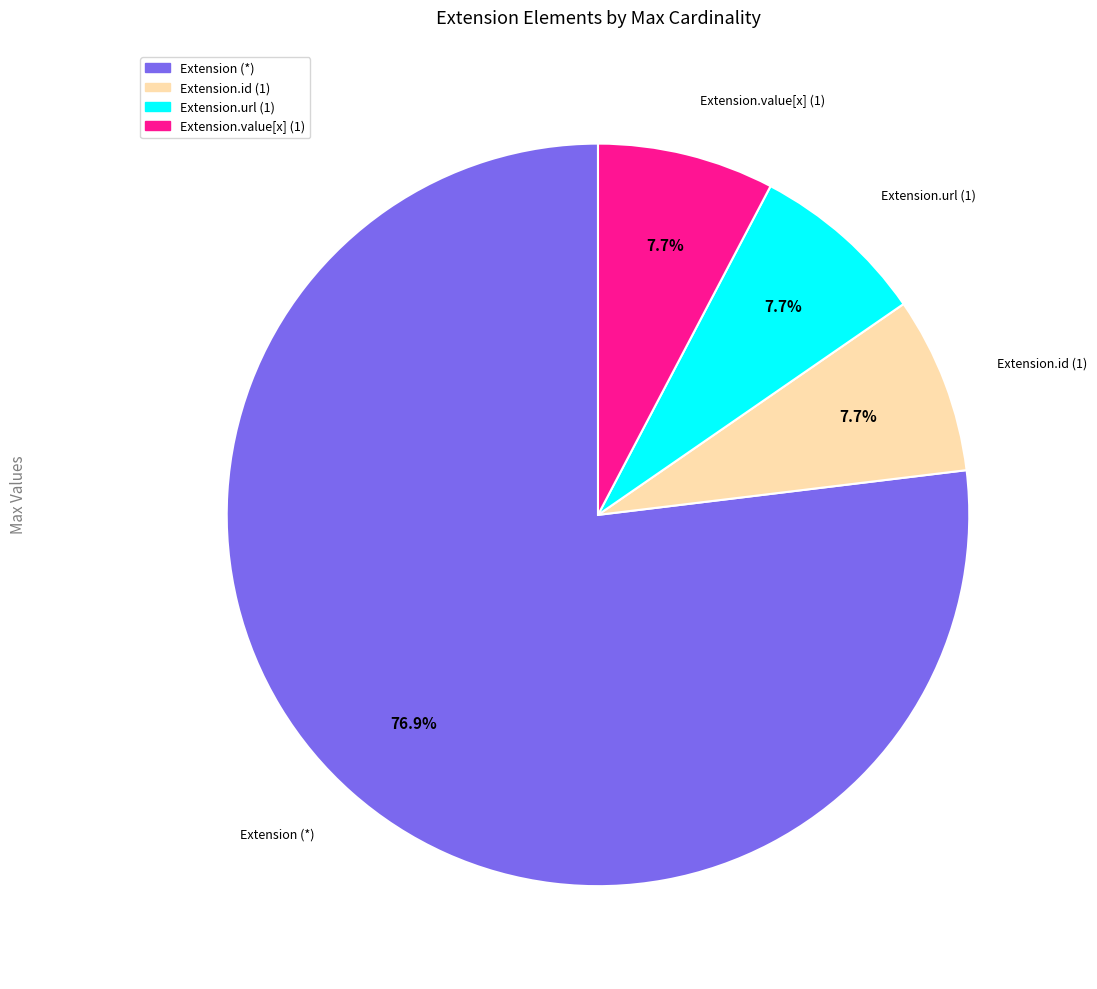

Is there any slice that represents more than half of the pie?

Yes